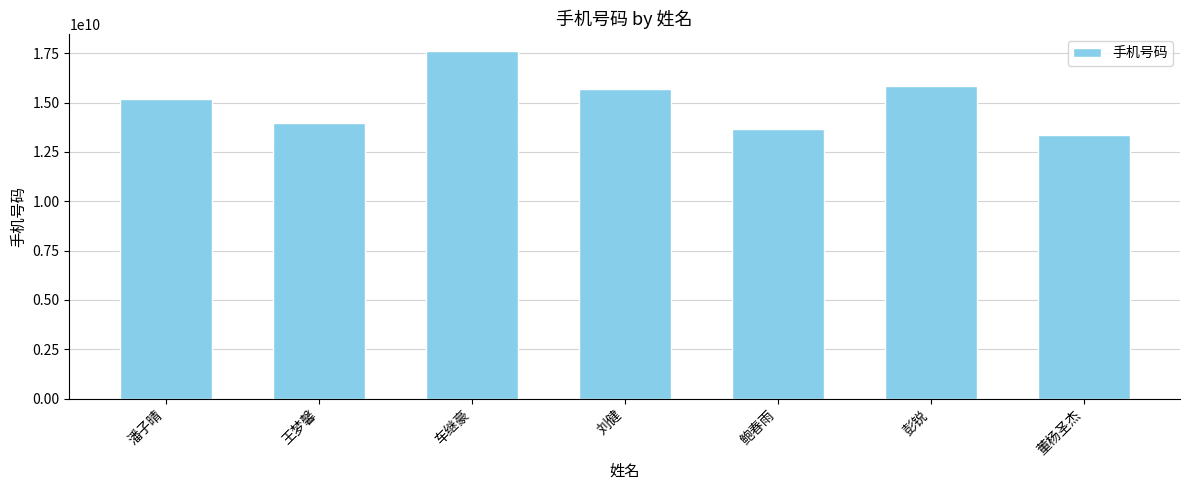

What is the sum of the values at 车继豪 and 潘子晴?

32811225004